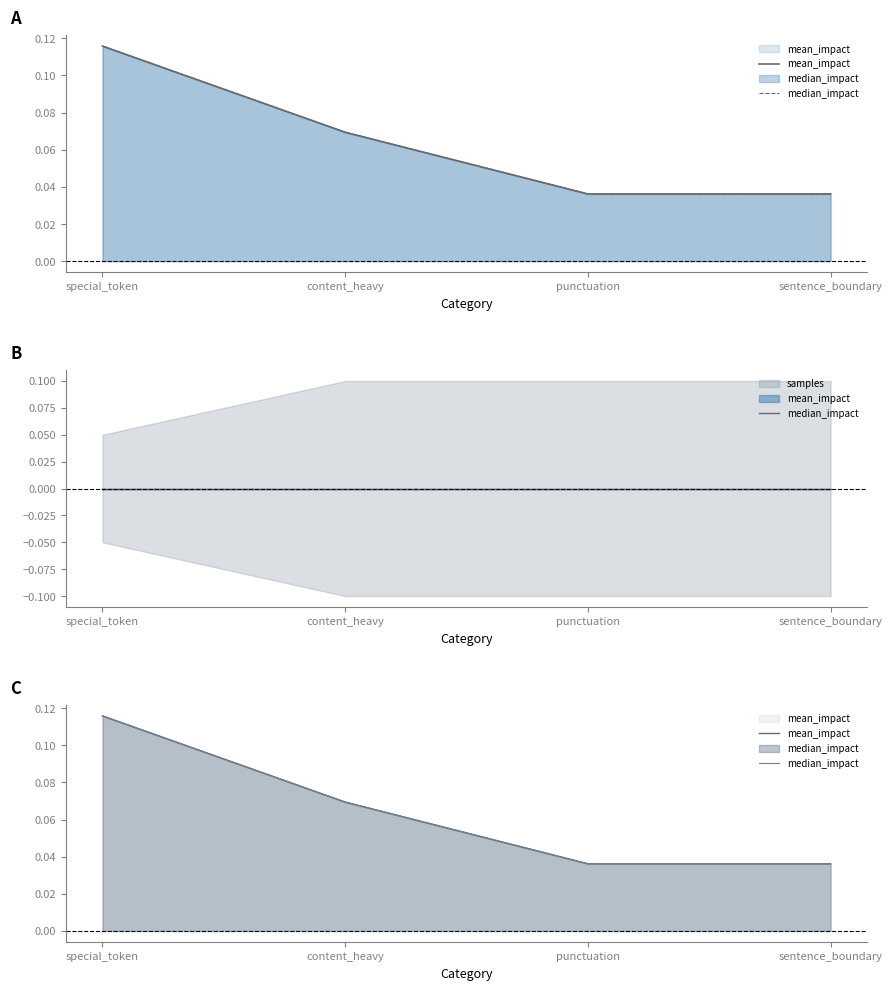

Rank the categories by mean_impact value from lowest to highest.

punctuation, sentence_boundary, content_heavy, special_token